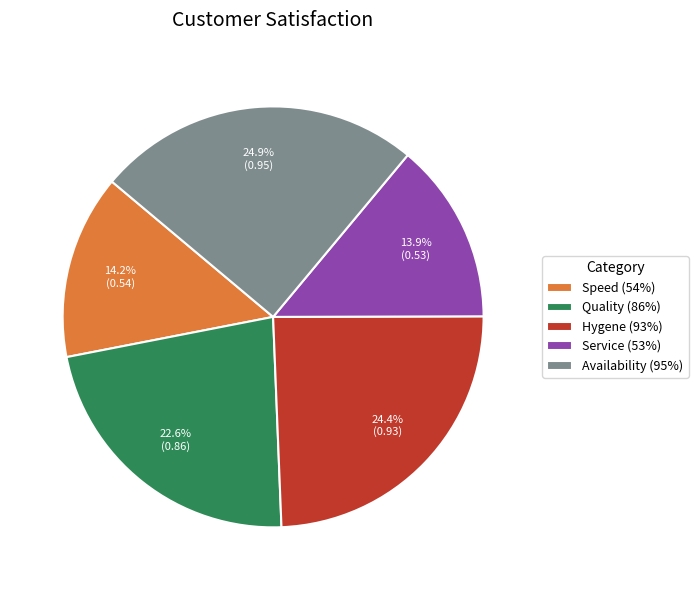

To the nearest percent, what is the average slice percentage?

20%